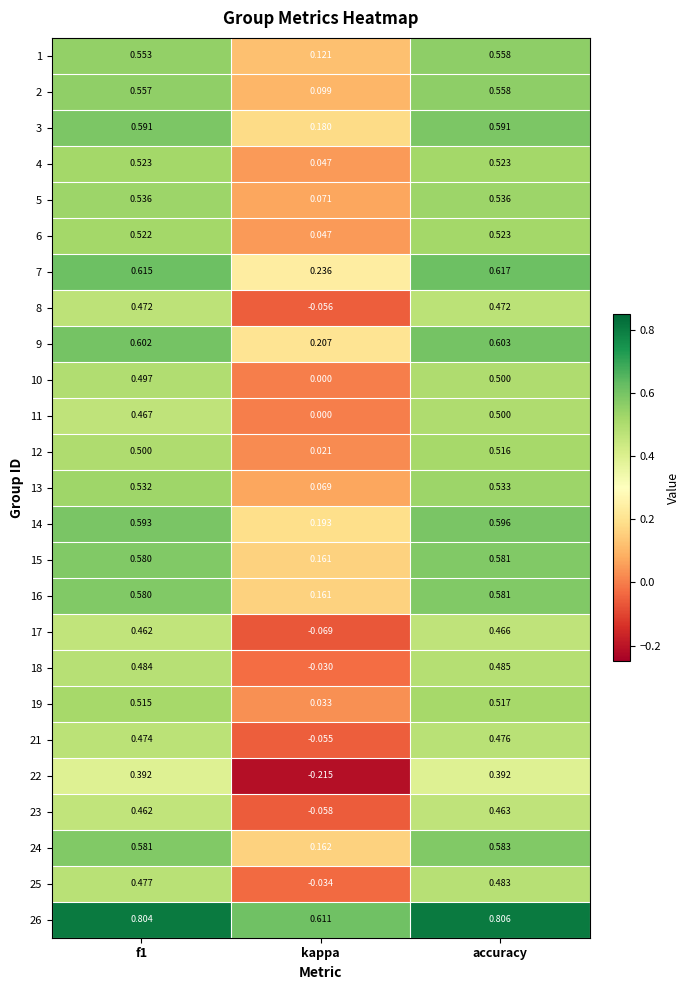

At which label does 6 reach its peak?

accuracy